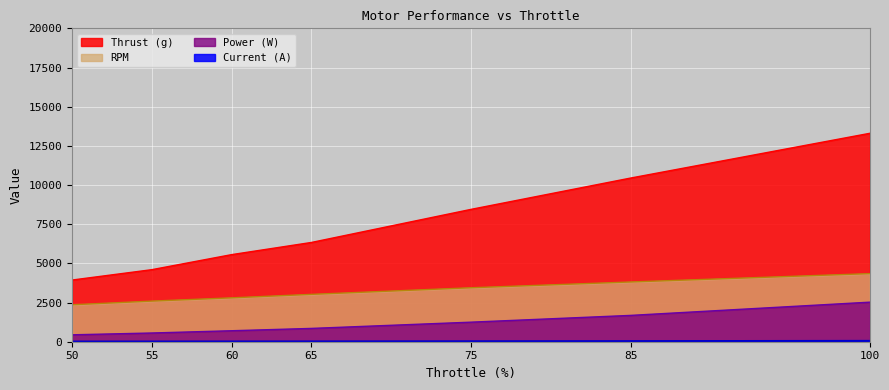

Rank the categories by RPM value from highest to lowest.

100, 85, 75, 65, 60, 55, 50